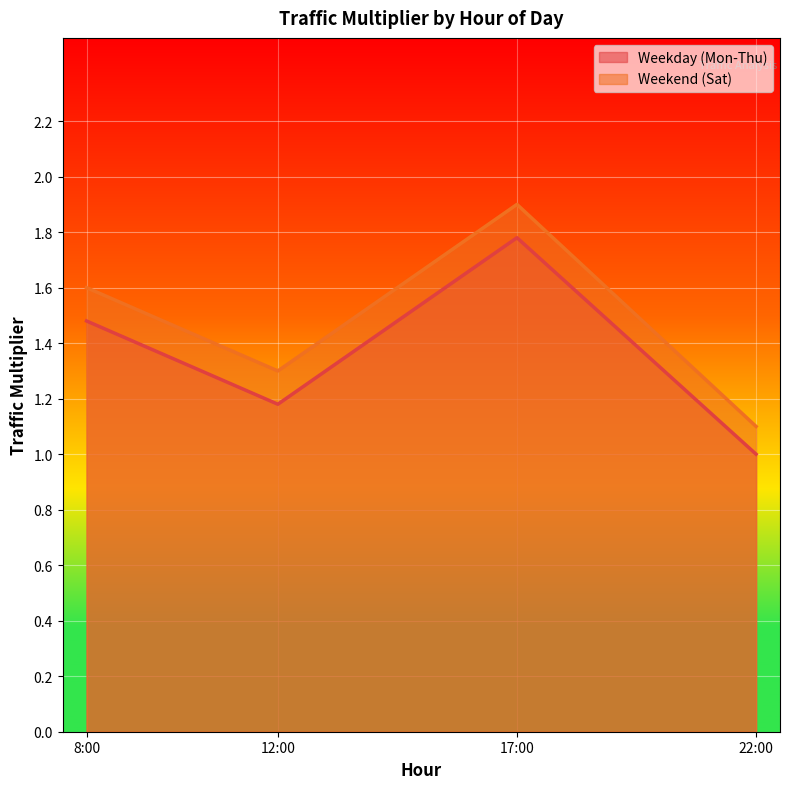

Which series has the largest range (max minus min)?

Weekend (Sat)